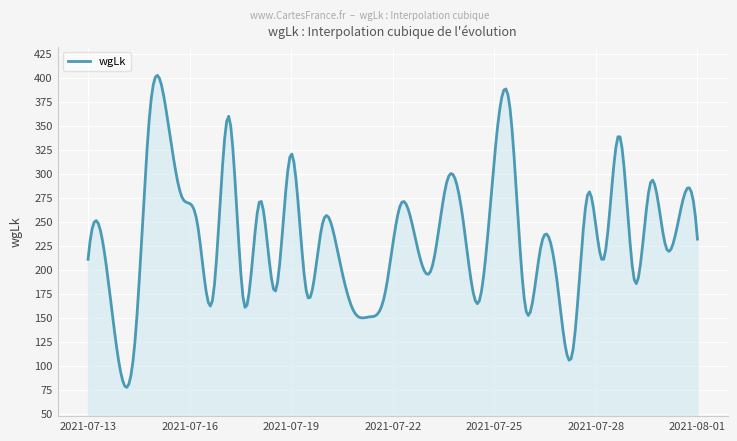

What is the difference between the maximum and minimum values?

325.1